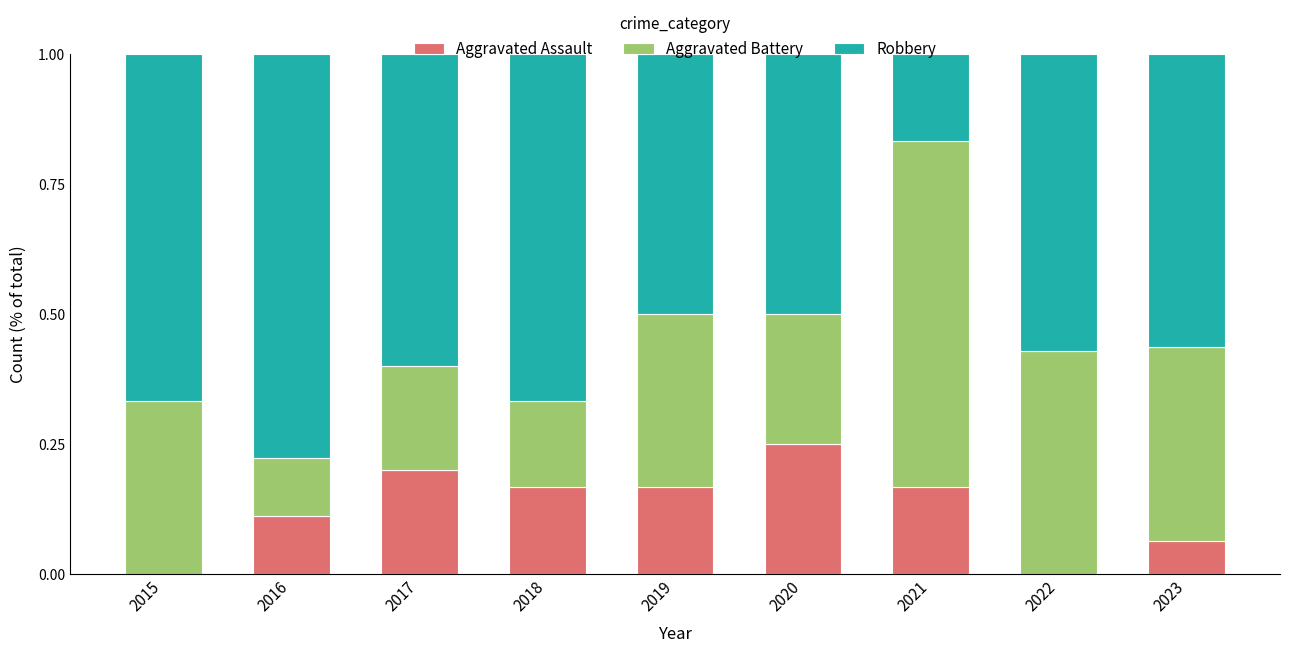

What is the total value across all series at 2016?

1.0